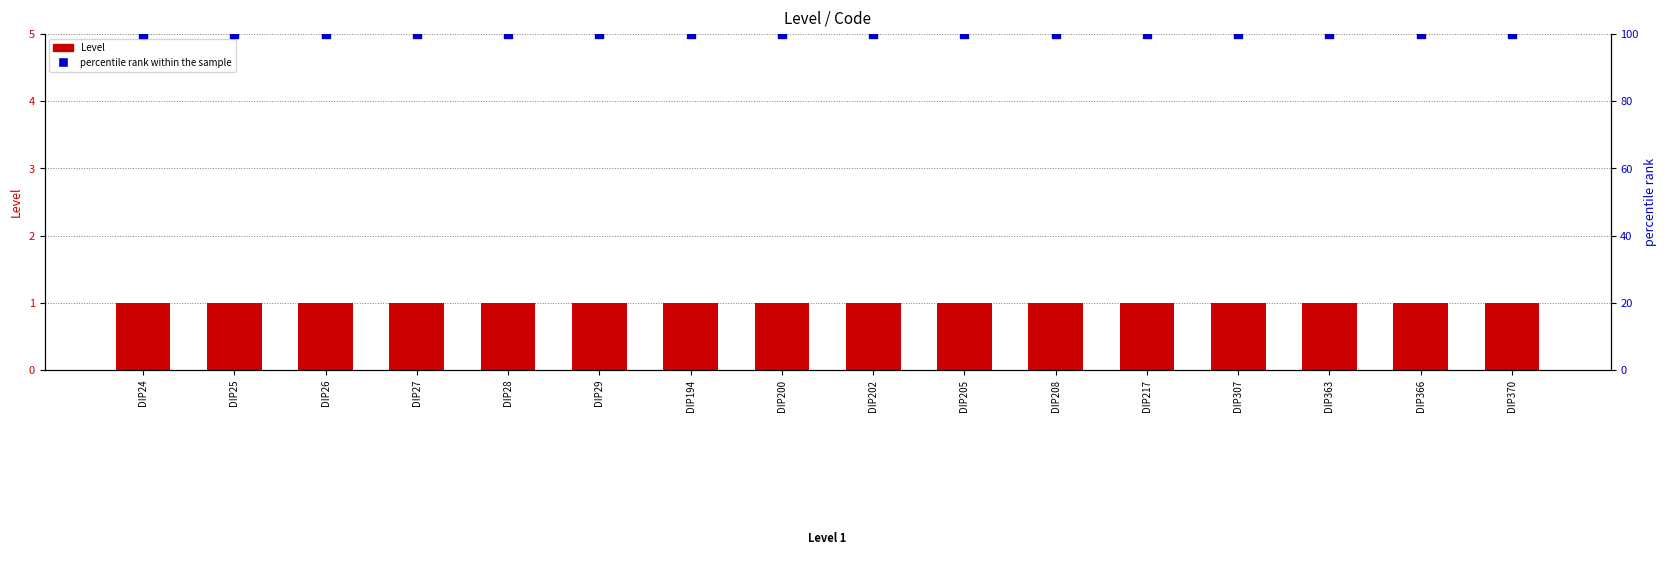

Which series contains the highest Y value?

percentile rank within the sample